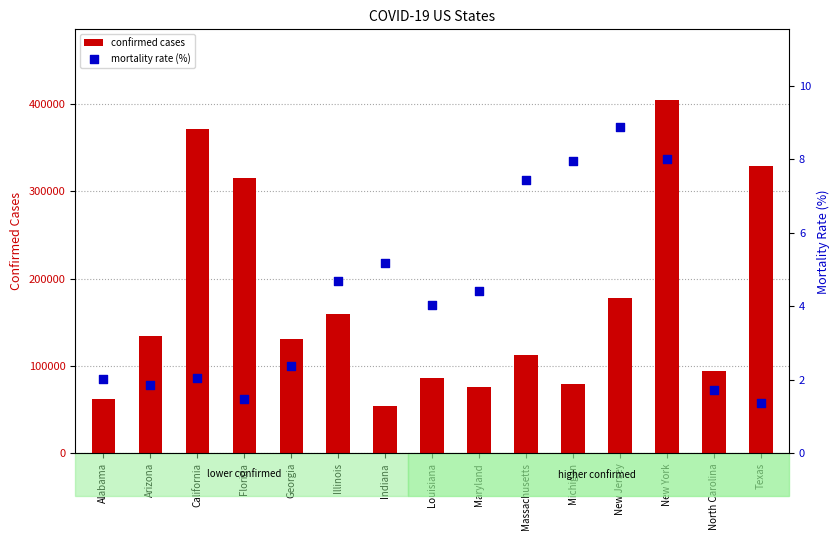

Which series has the largest Y range (max minus min)?

confirmed cases